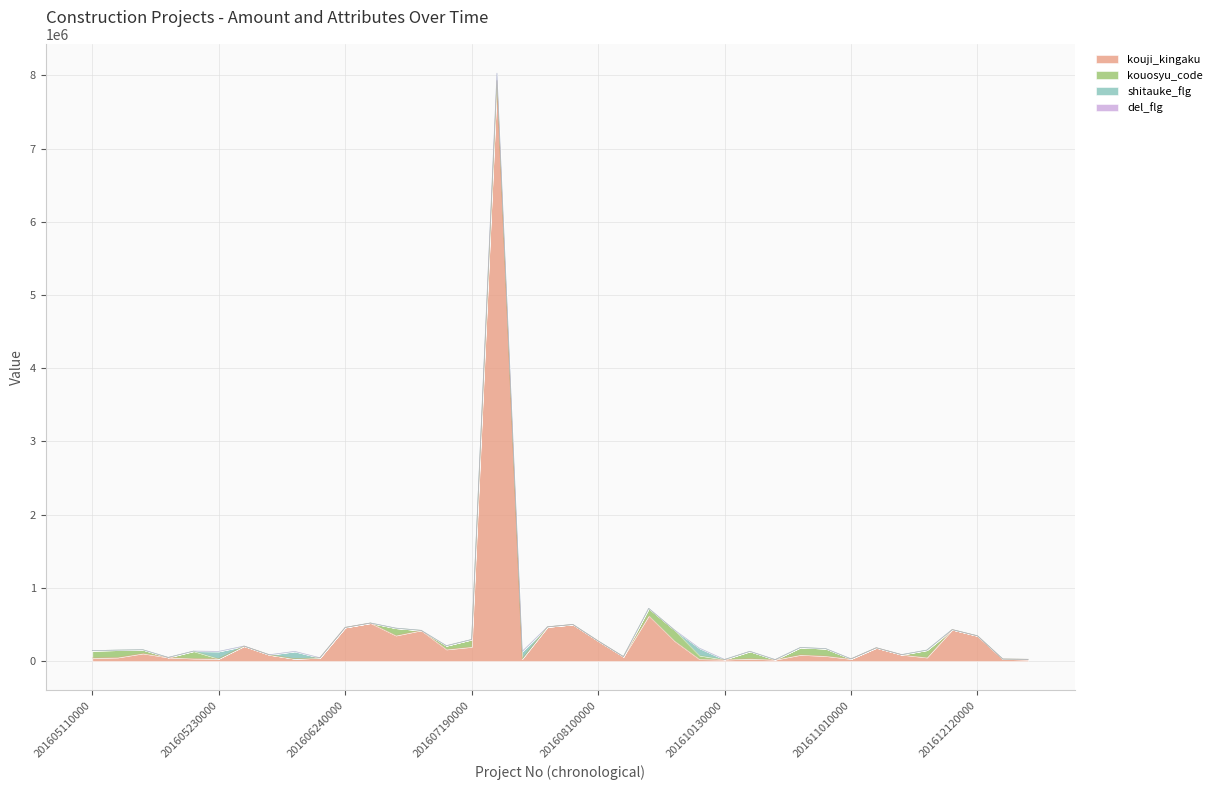

What is the sum of all shitauke_flg values?

5